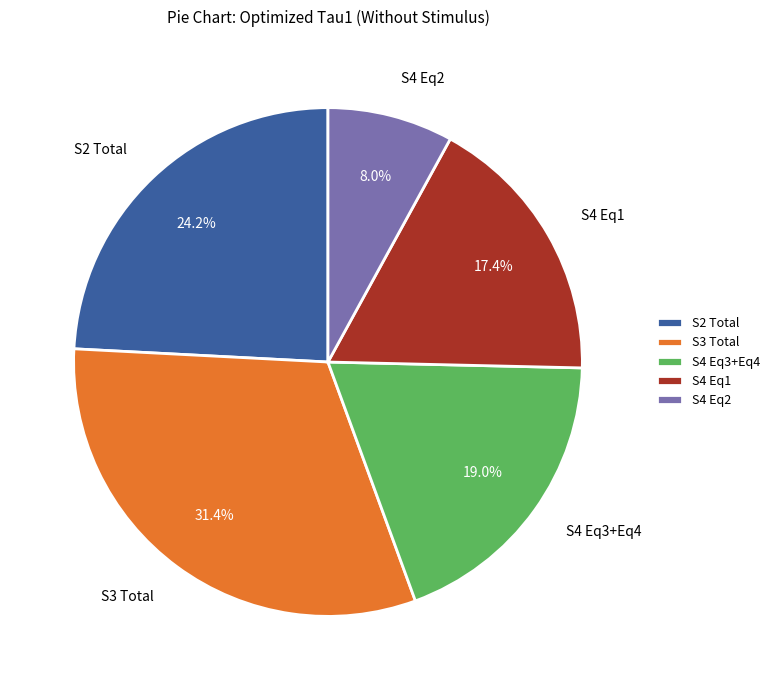

What is the smallest slice in the pie chart?

S4 Eq2